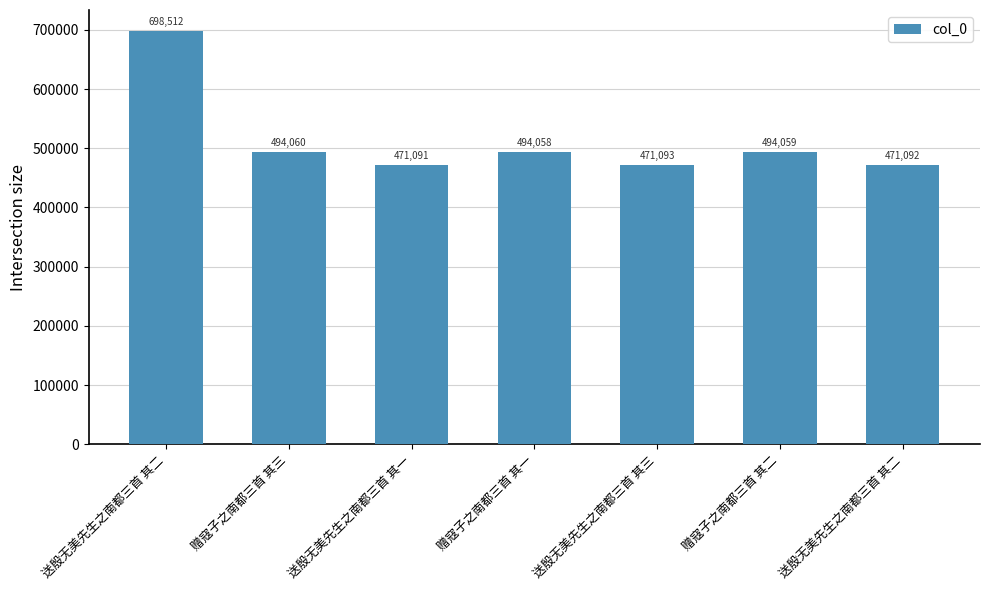

True or false: the data shows 649999 at 赠寇子之南都三首 其三.

False